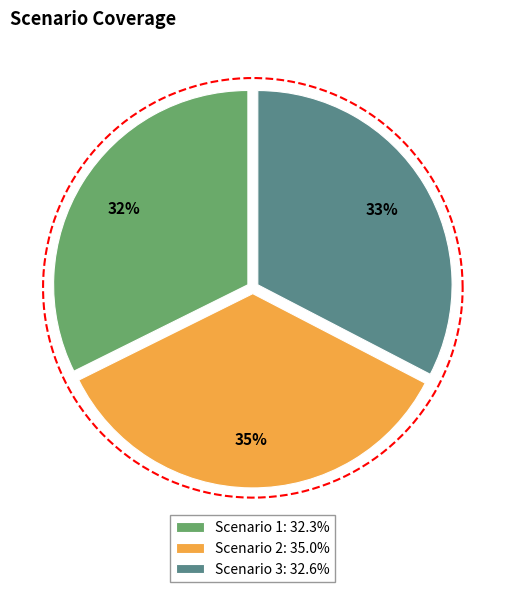

Between 8 and 9, which series saw the biggest shift?

Scenario 3